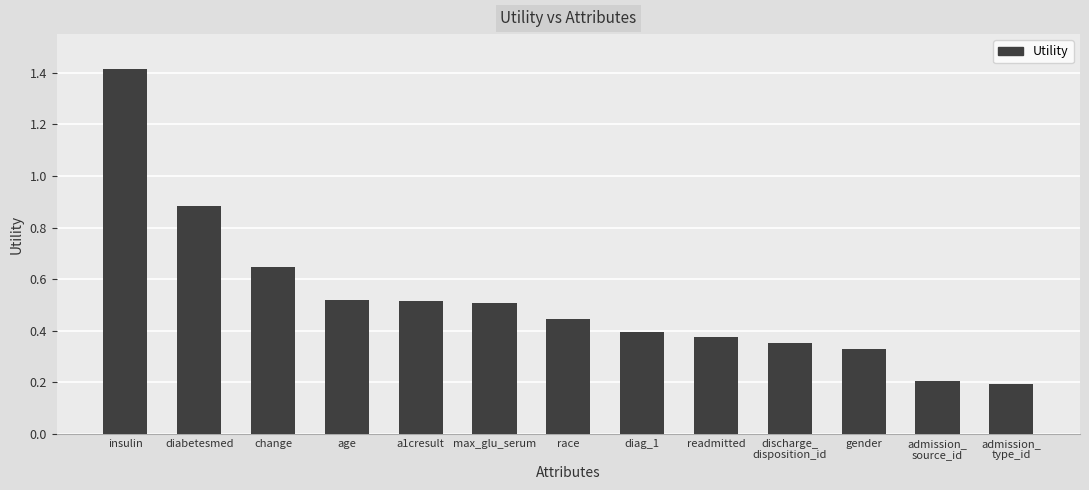

The value at age is 0.9. True or false?

False